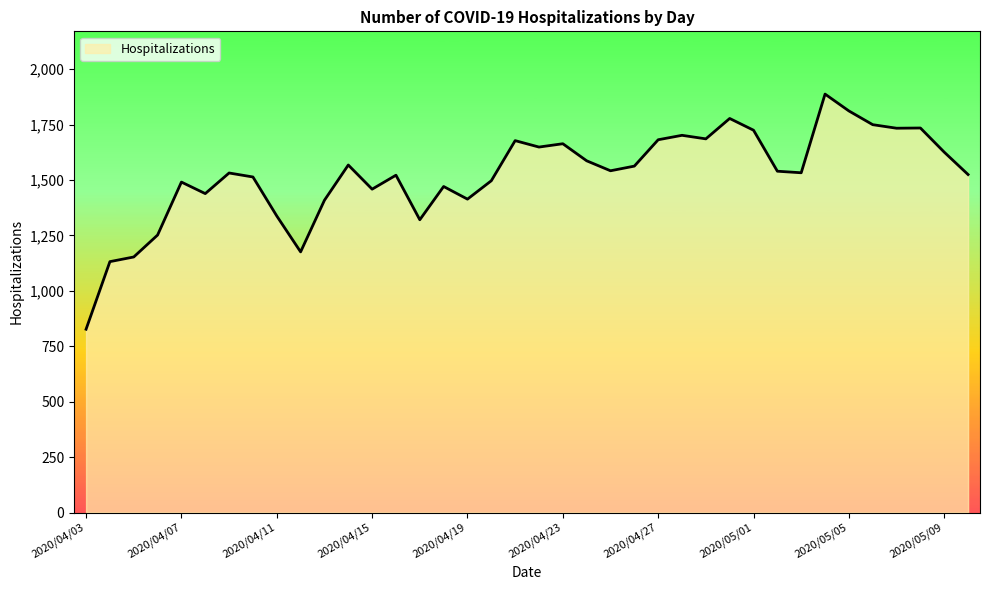

What is the maximum value shown in the chart?

1888